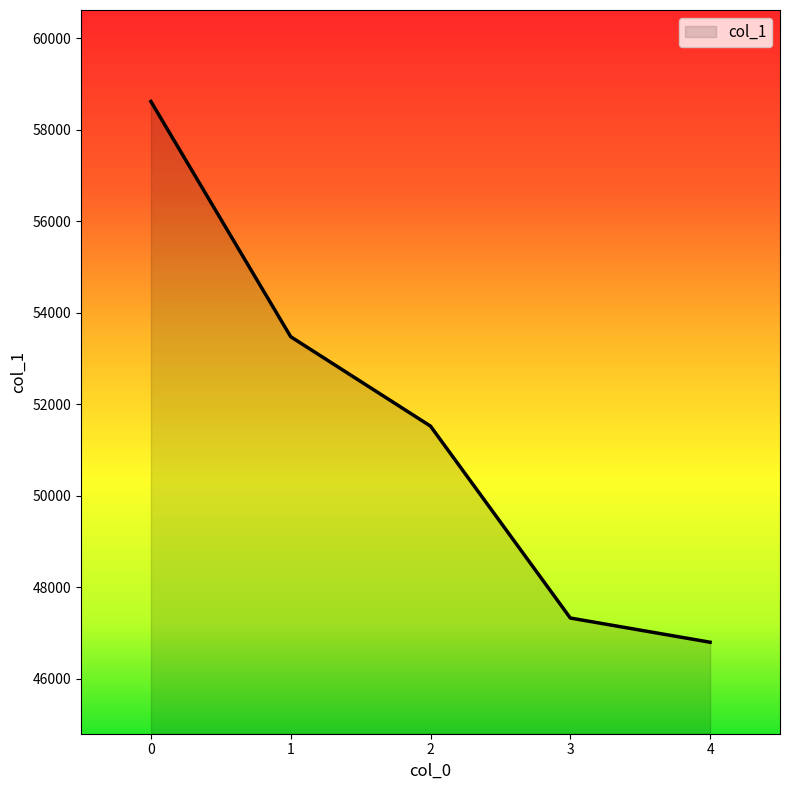

Is it true that the value at 3 is 47327?

True